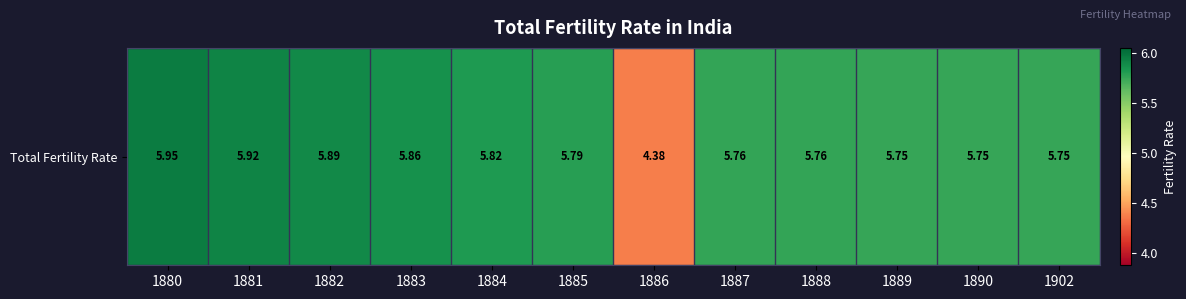

Reading left to right, list all the values displayed in this chart.

6.0	5.9	5.9	5.9	5.8	5.8	4.4	5.8	5.8	5.8	5.8	5.8